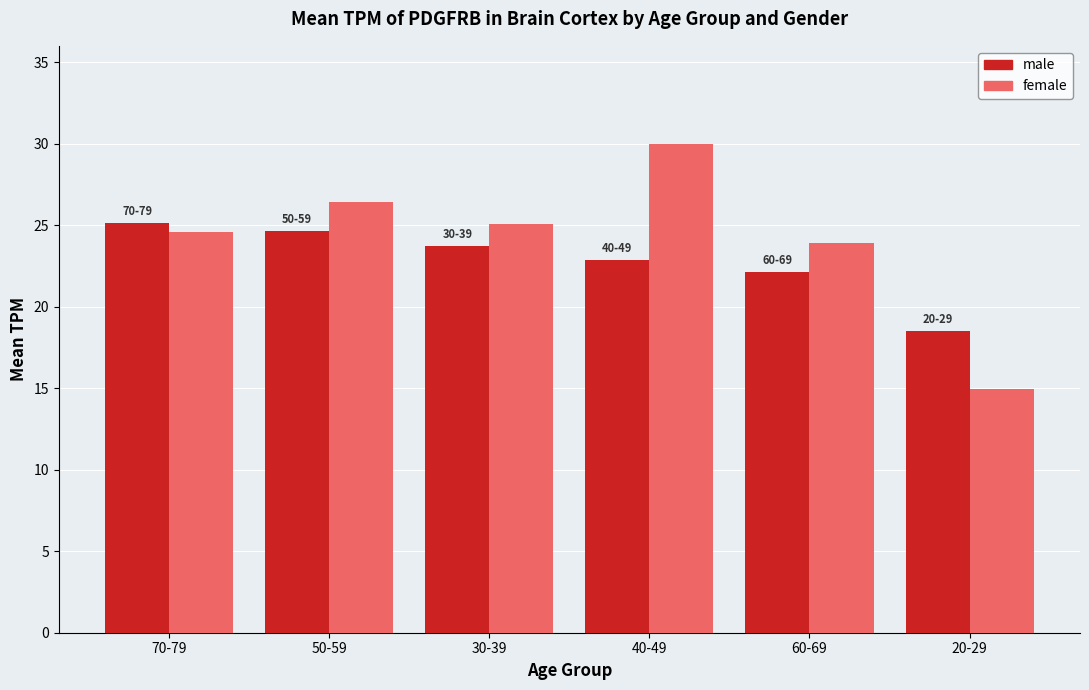

Is the value of male at 20-29 greater than the value of female at 70-79?

No